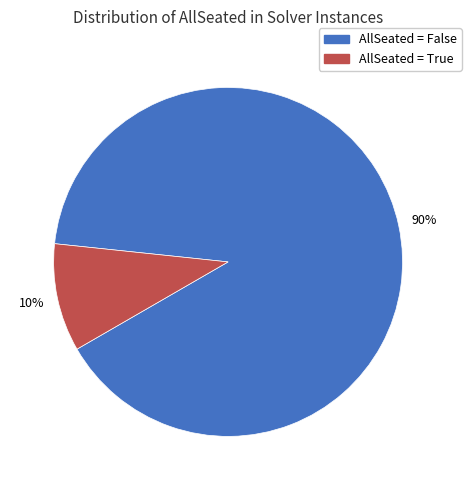

To the nearest percent, what is the average slice percentage?

50%